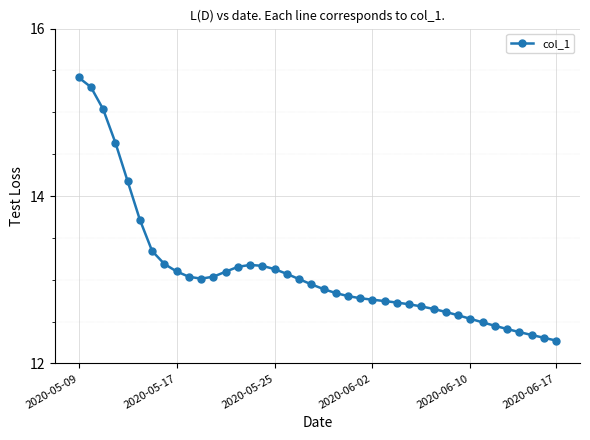

What is the sum of all values?

523.7